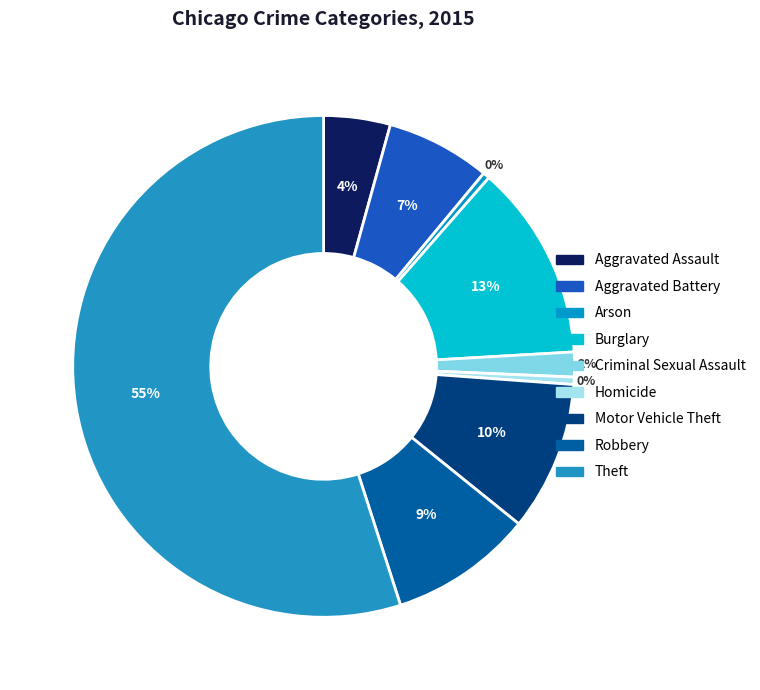

How many slices are in this pie chart?

9